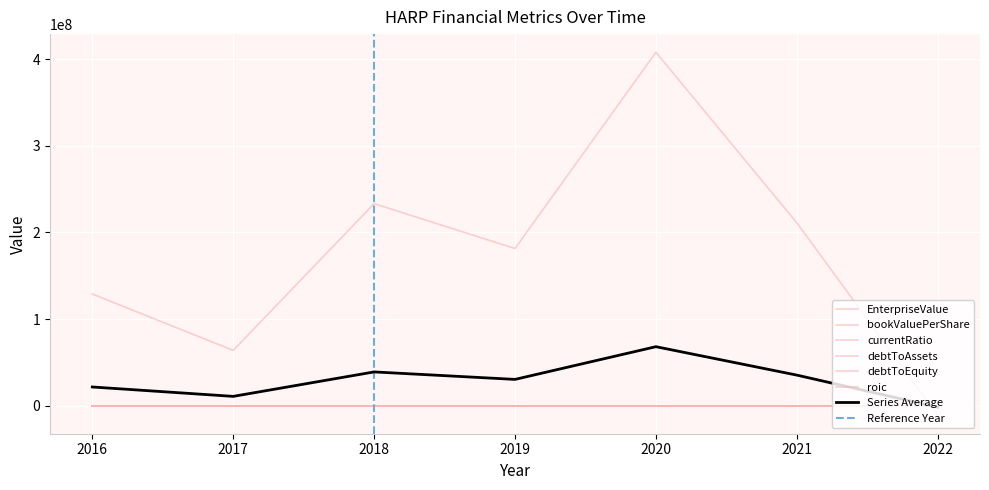

True or false: bookValuePerShare and debtToAssets cross at least once.

True